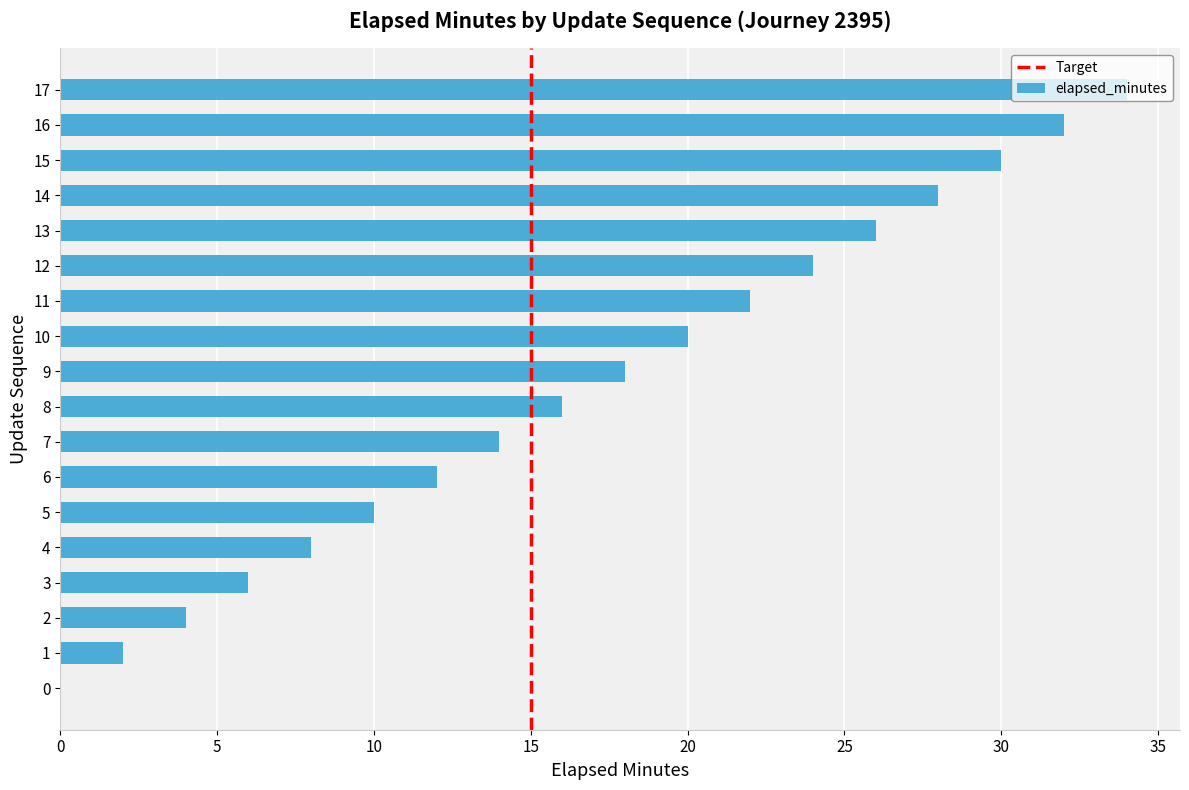

What is the sum of all values?

306